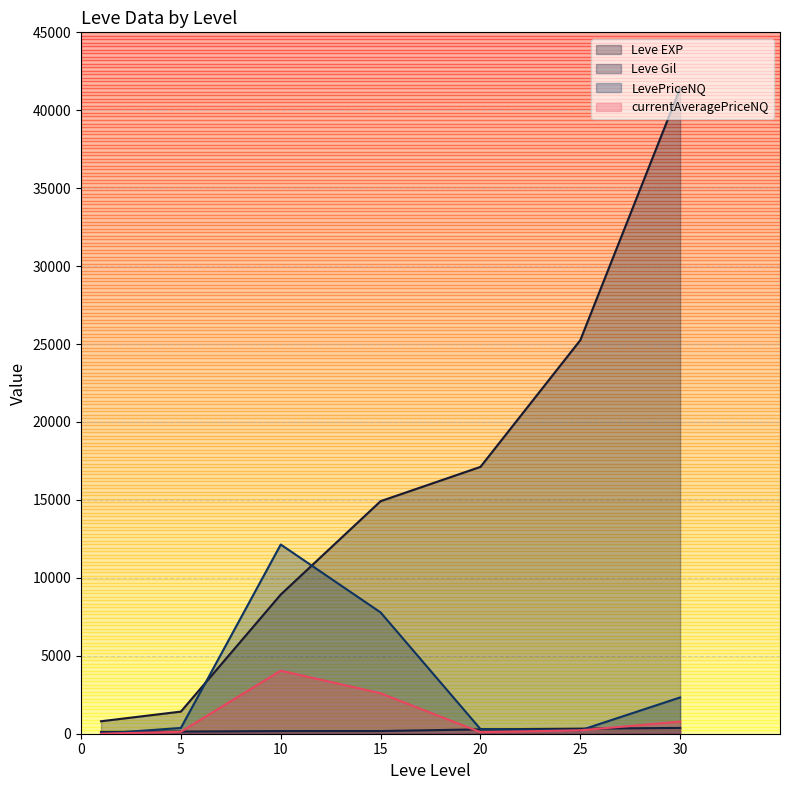

True or false: Leve Gil has a value of 169.0 at 10.

True